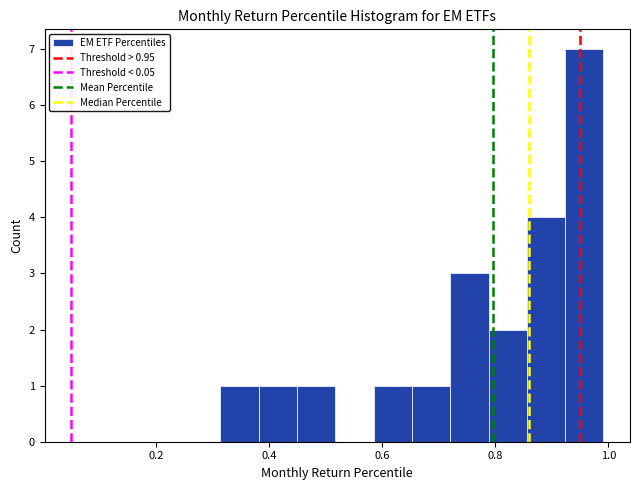

Read against the x-axis, roughly where is the centre of the tallest bar?

0.96